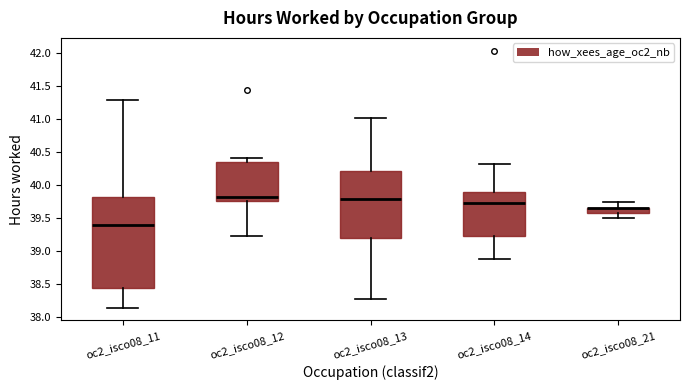

Reading left to right, read every box against the y-axis: the position of its median line, the range the box covers, and the ends of its whiskers. The values are not printed on the chart, so give them approximately, as read against the axis.

oc2_isco08_11: median 39.40, box 38.45 to 39.80, whiskers 38.15 to 41.30
oc2_isco08_12: median 39.80, box 39.75 to 40.35, whiskers 39.20 to 40.40
oc2_isco08_13: median 39.80, box 39.20 to 40.20, whiskers 38.25 to 41.00
oc2_isco08_14: median 39.70, box 39.25 to 39.90, whiskers 38.90 to 40.30
oc2_isco08_21: median 39.65 (drawn on the box's upper edge), box 39.55 to 39.65, whiskers 39.50 to 39.75